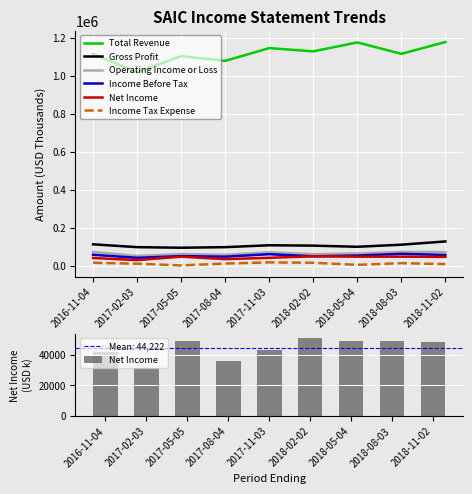

How many groups of bars are there?

9